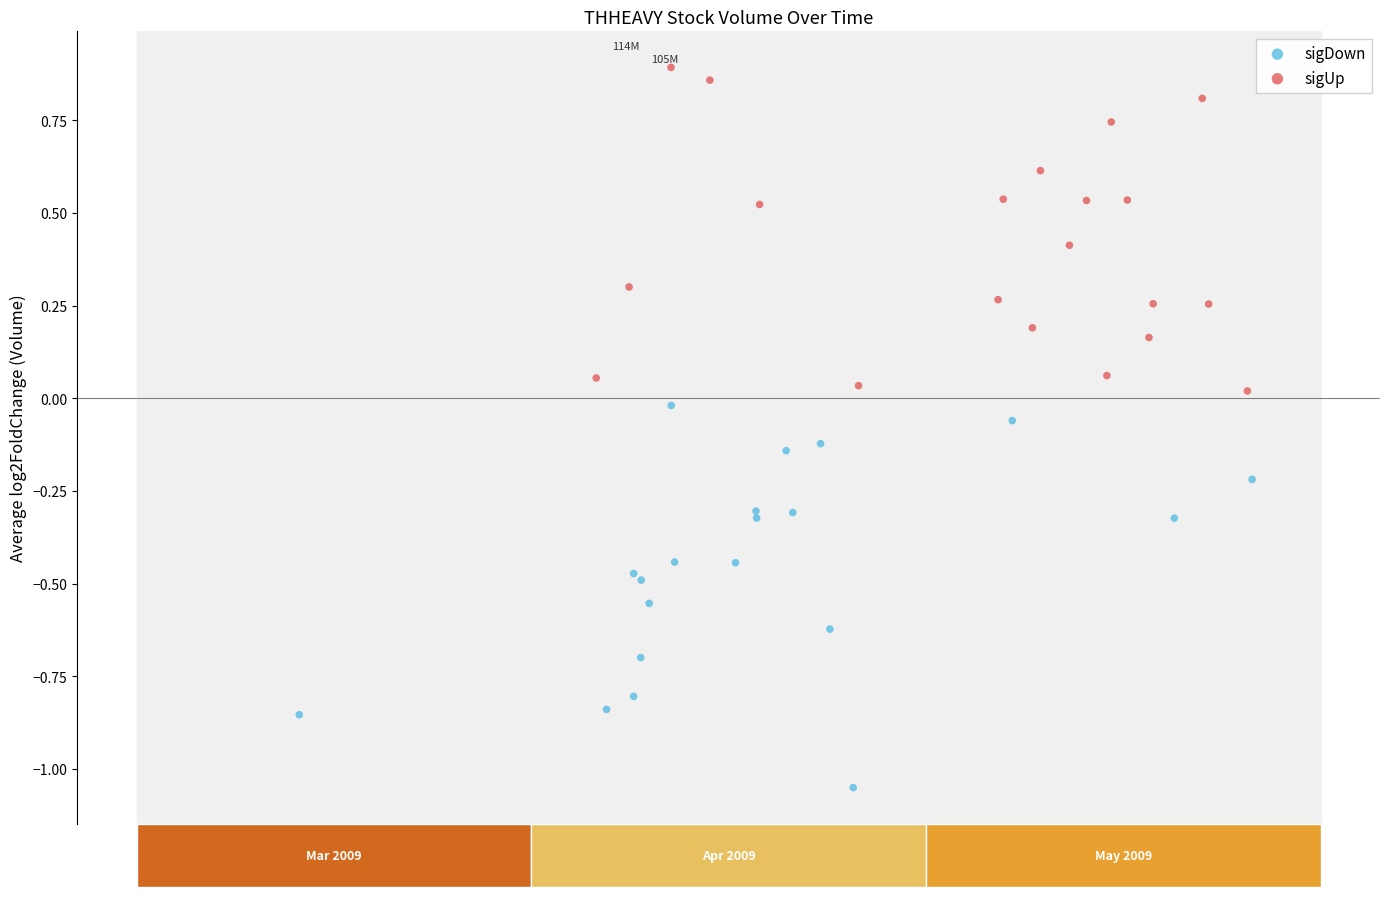

What are all the series names shown in the legend?

sigDown, sigUp